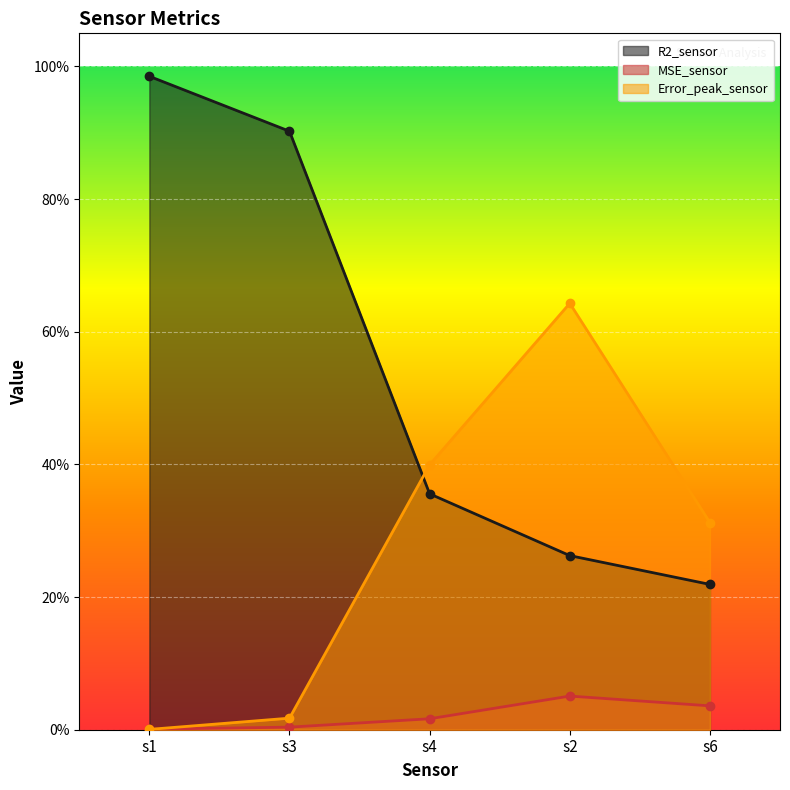

Between s1 and s6, which is larger?

s1